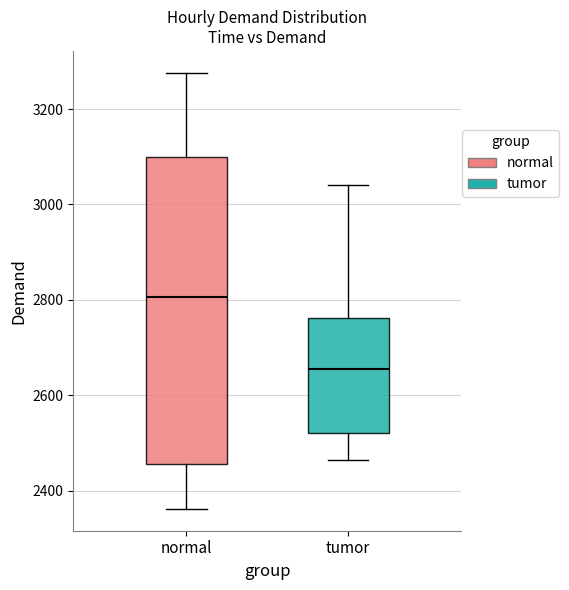

Reading left to right, transcribe this box plot: for each box, give where its median line is, the range the box spans, and where its two whiskers end, as read against the y-axis. The values are not printed on the chart, so give them approximately, as read against the axis.

normal: median 2800, box 2460 to 3100, whiskers 2360 to 3280
tumor: median 2660, box 2520 to 2760, whiskers 2460 to 3040